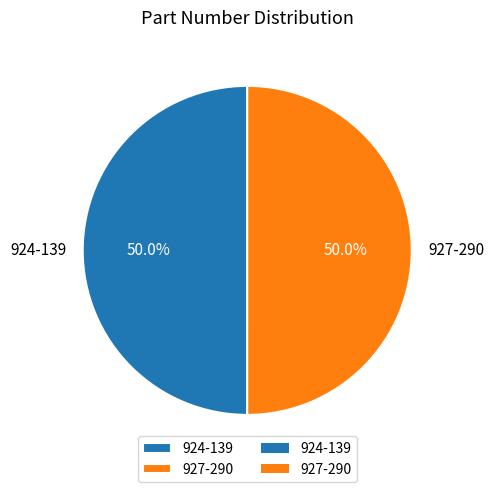

What percentage is NOT represented by 924-139?

50.0%